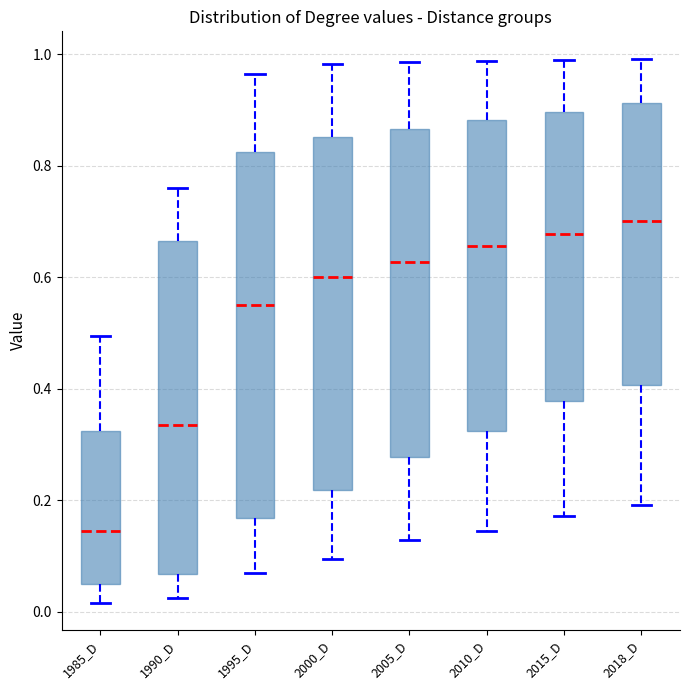

Where is the upper edge of the box for 2005_D on the y-axis? The values are not printed on the chart, so give them approximately, as read against the axis.

0.86